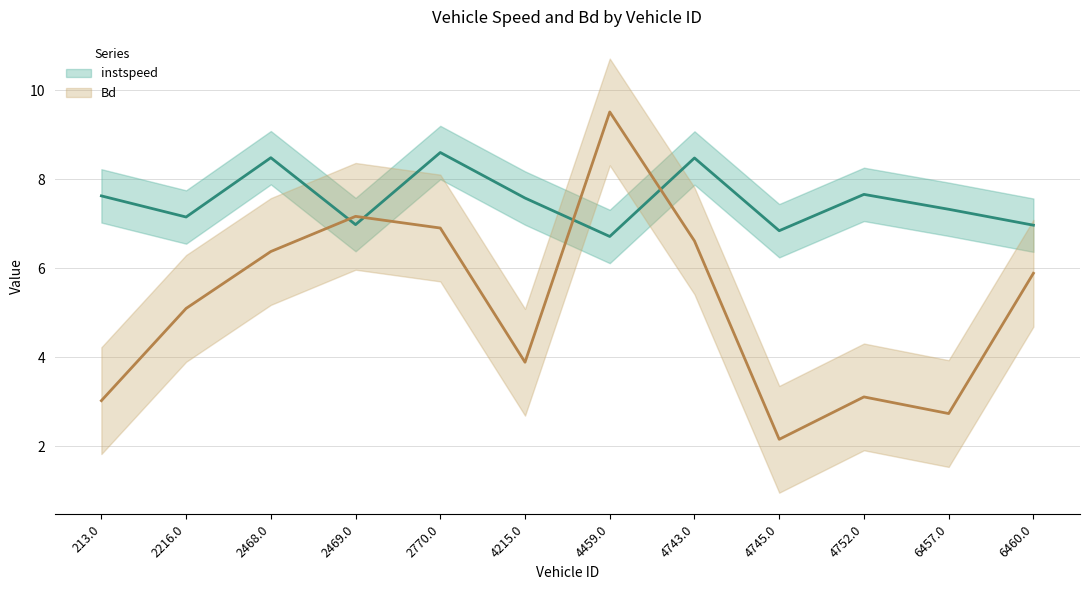

Reading right to left, transcribe all the data shown in this chart.

instspeed: 7.0	7.3	7.7	6.8	8.5	6.7	7.6	8.6	7.0	8.5	7.2	7.6
Bd: 5.9	2.7	3.1	2.2	6.6	9.5	3.9	6.9	7.2	6.4	5.1	3.0